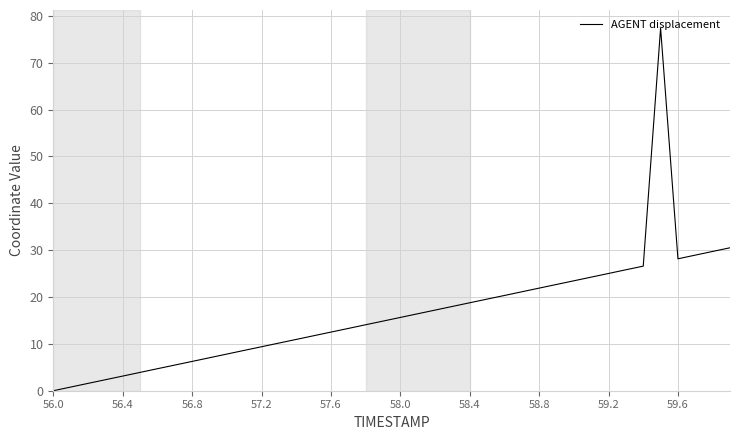

What is the difference between the maximum and minimum values?

77.4